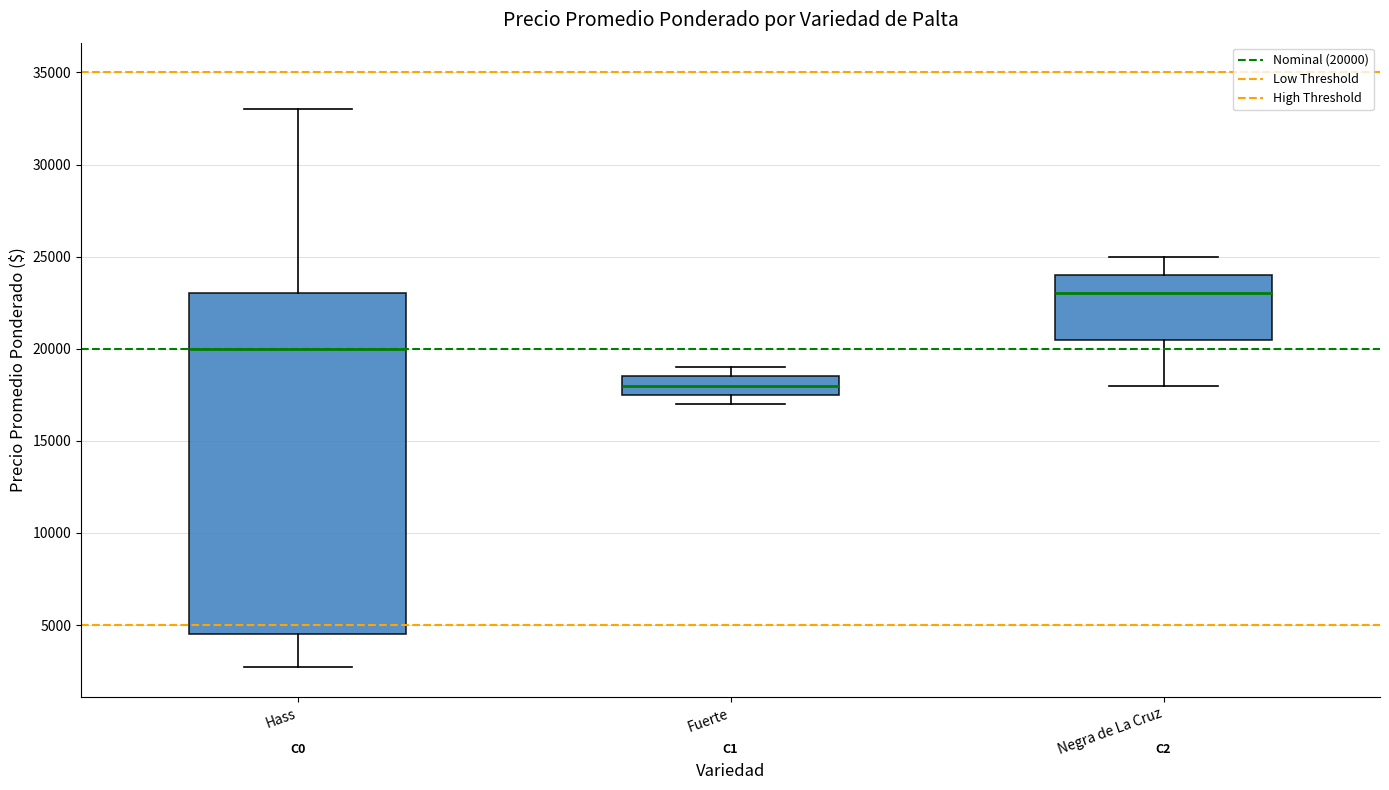

Reading left to right, transcribe this box plot: for each box, give where its median line is, the range the box spans, and where its two whiskers end, as read against the y-axis. The values are not printed on the chart, so give them approximately, as read against the axis.

Hass: median 20000, box 4500 to 23000, whiskers 2500 to 33000
Fuerte: median 18000, box 17500 to 18500, whiskers 17000 to 19000
Negra de La Cruz: median 23000, box 20500 to 24000, whiskers 18000 to 25000